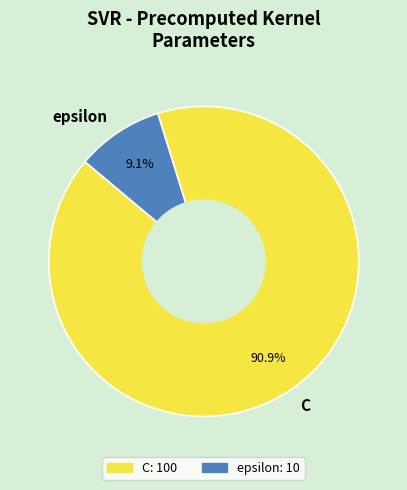

Which slice represents more than half of the pie?

C